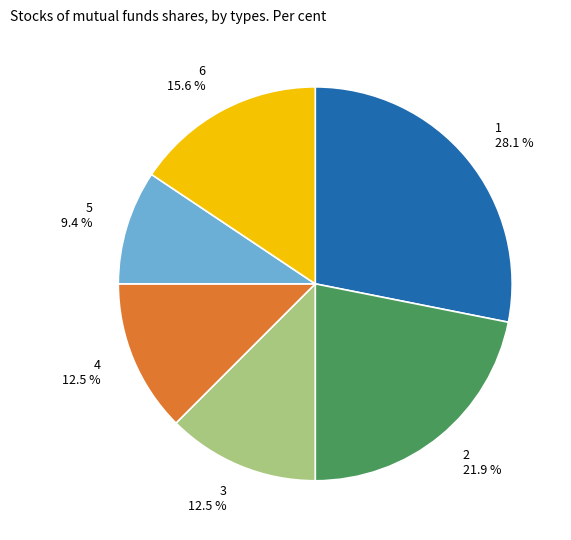

Which category has the biggest portion of the pie?

1